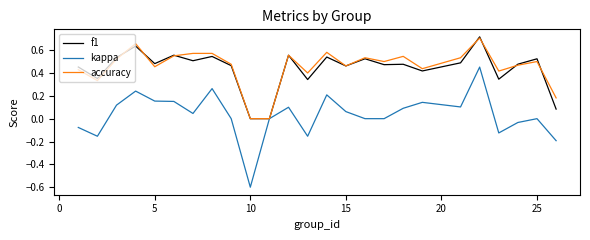

What is the lowest value of the kappa series?

-0.6